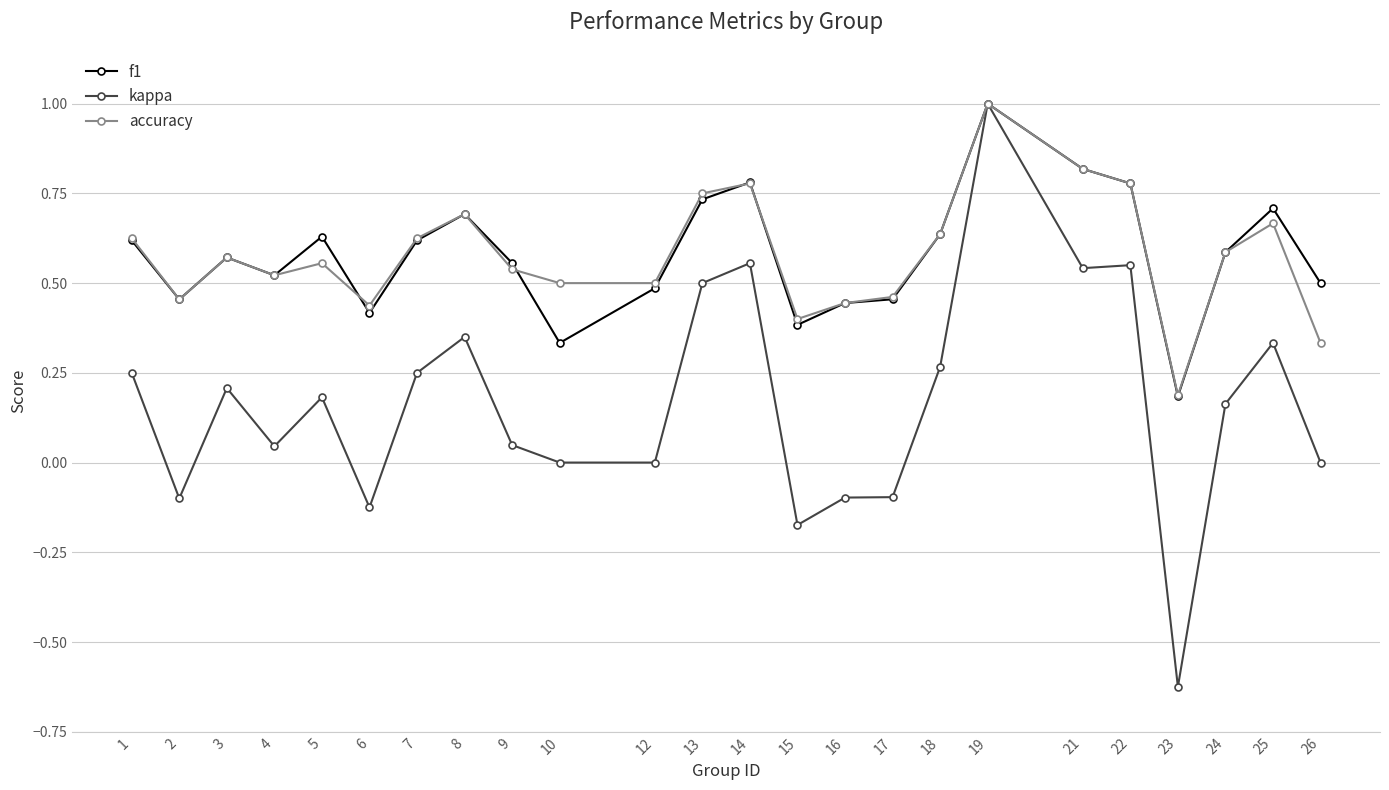

The f1 series shows 1.7 at 19. True or false?

False